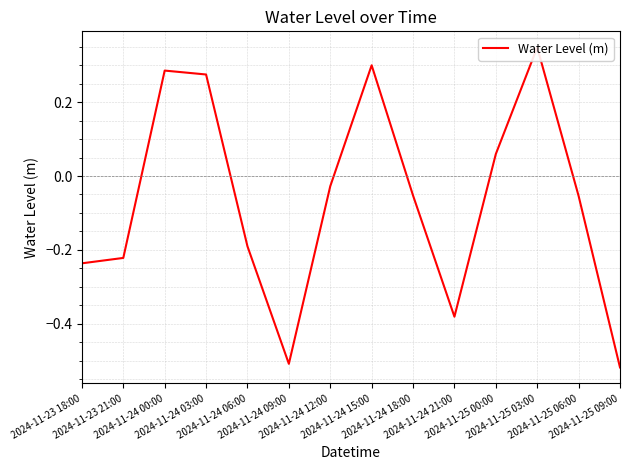

How many lines are shown in the chart?

1